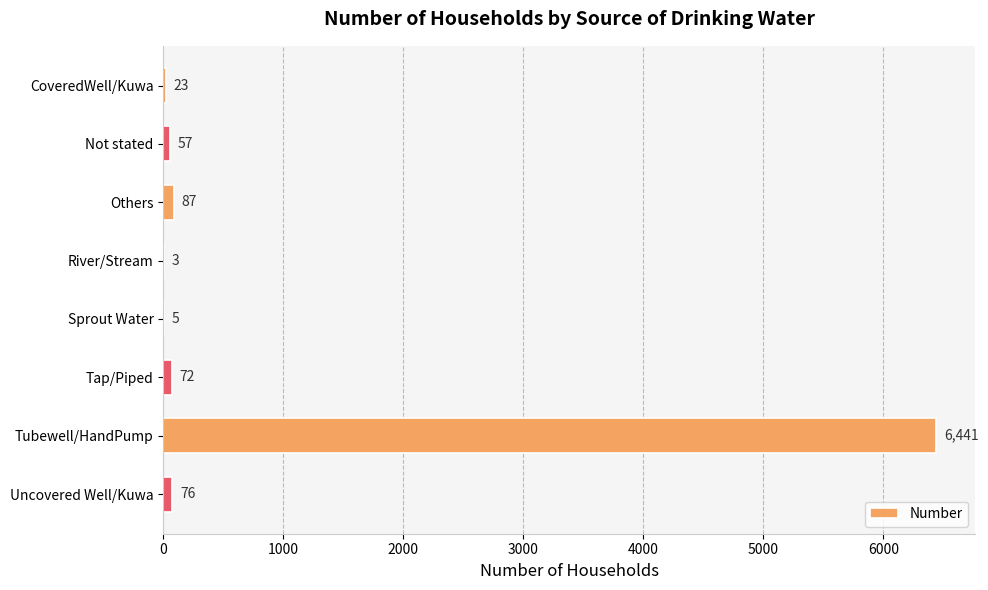

What is the sum of the values at Others and CoveredWell/Kuwa?

110